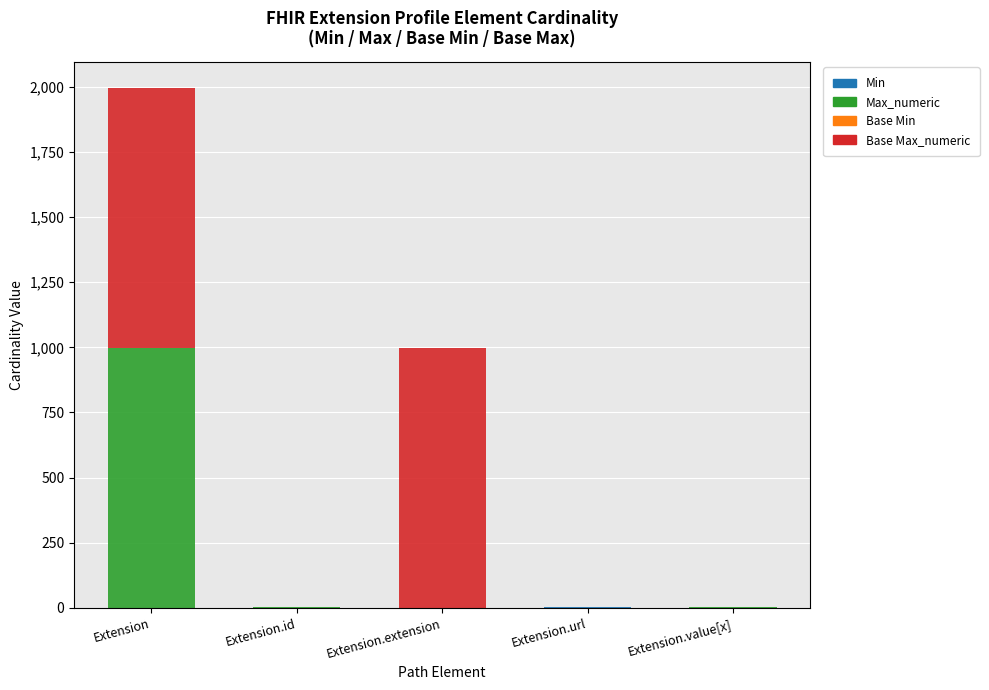

At which category is the sum across all series the highest?

Extension